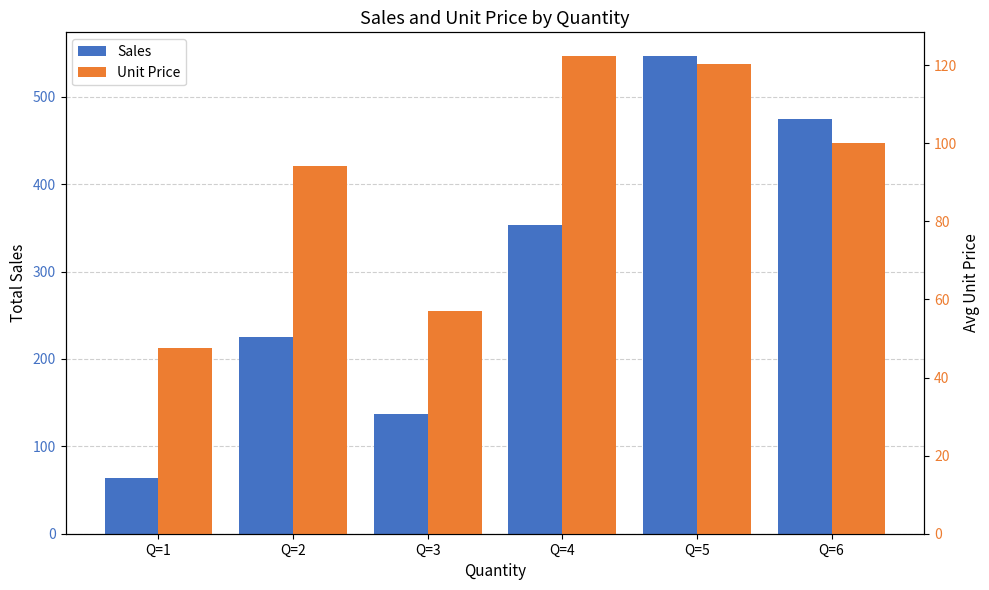

At which label is Sales closest to 305?

Q=4